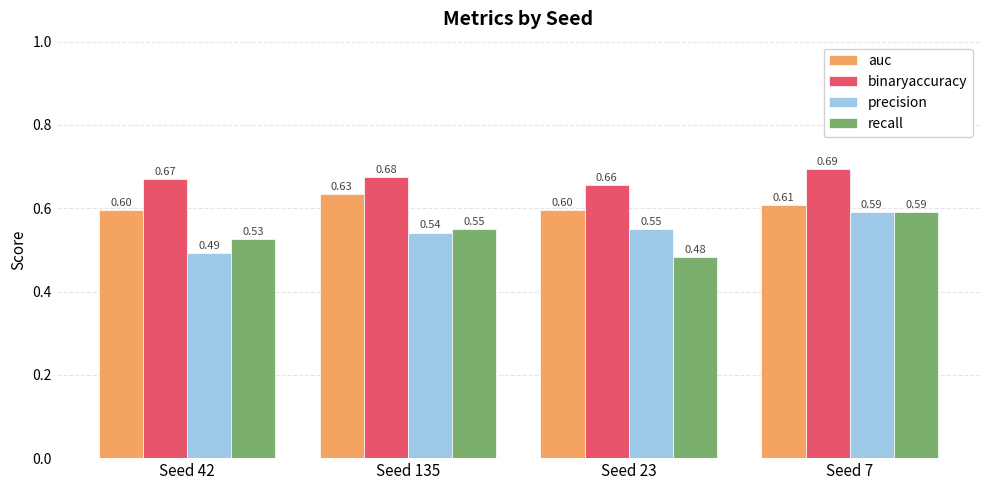

Which category has the lowest value in the binaryaccuracy series?

Seed 23